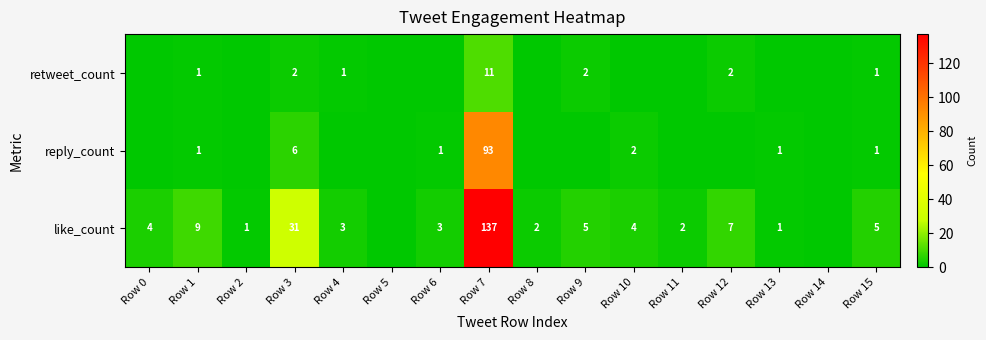

At Row 7, list the series in order from largest to smallest.

like_count, reply_count, retweet_count